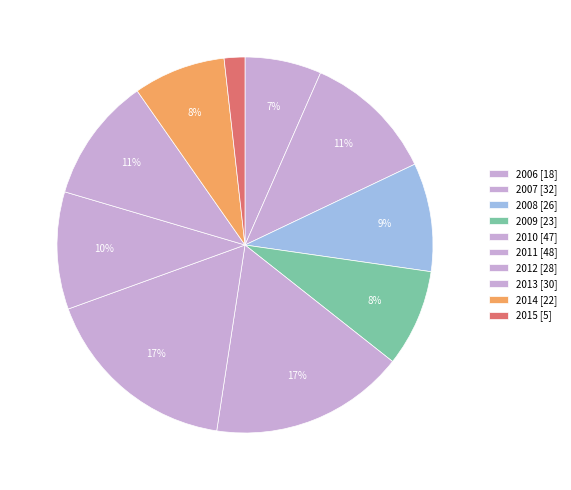

How many segments does this pie chart have?

10